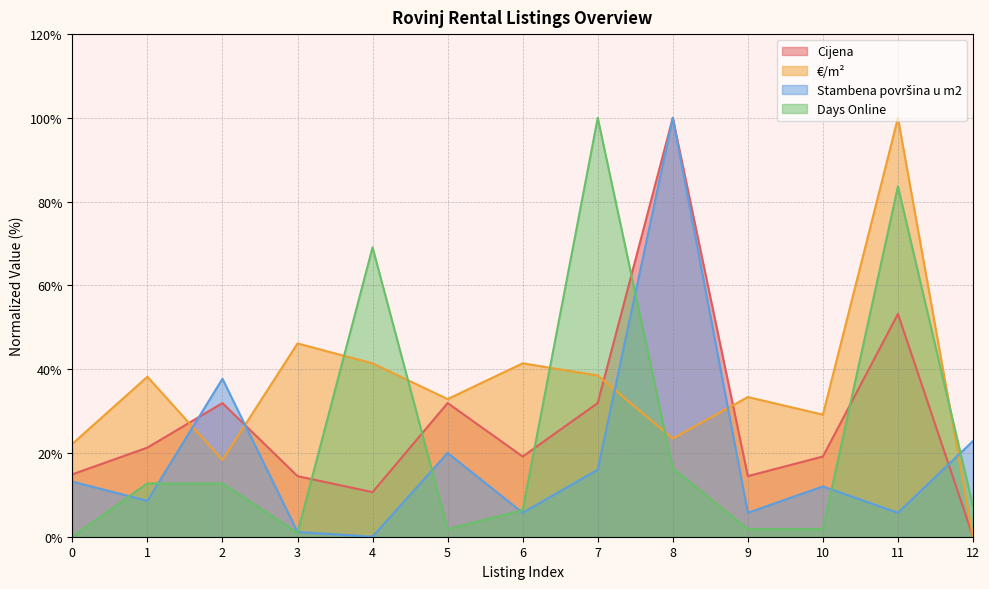

True or false: Cijena and Days Online intersect in this chart.

True